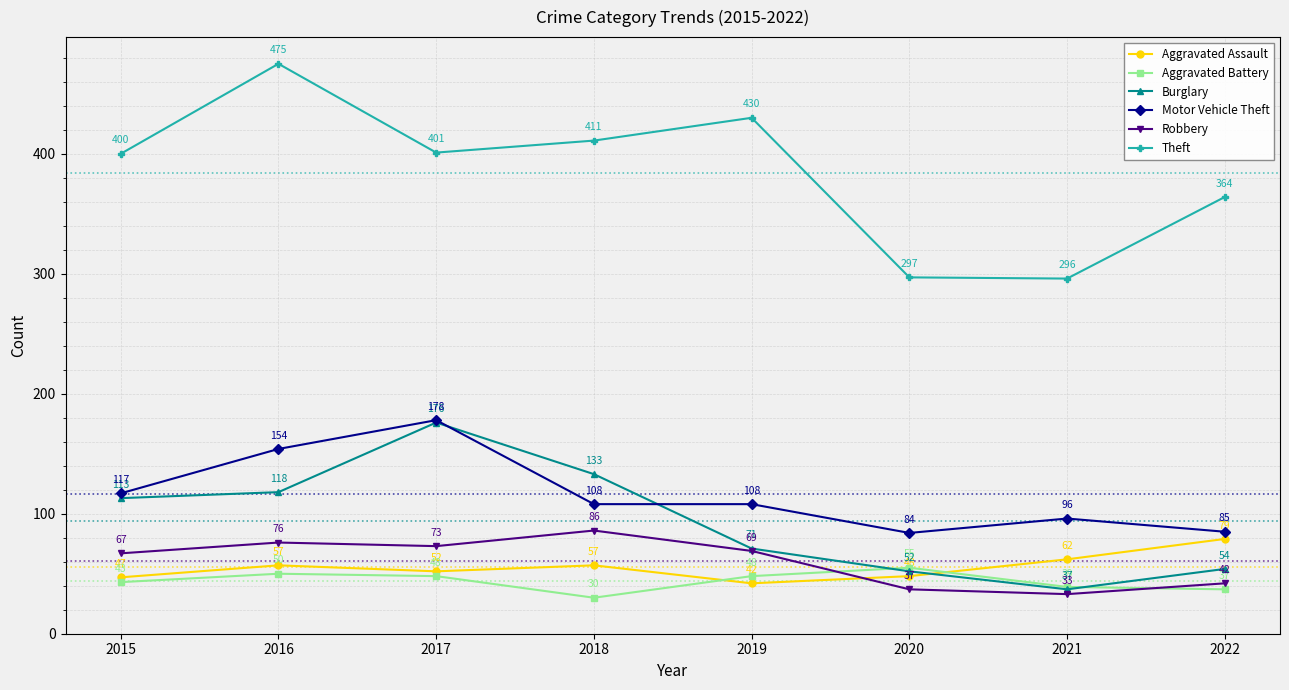

Reading right to left, list all the values displayed in this chart.

Aggravated Assault: 2022=79	2021=62	2020=48	2019=42	2018=57	2017=52	2016=57	2015=47
Aggravated Battery: 2022=37	2021=39	2020=55	2019=48	2018=30	2017=48	2016=50	2015=43
Burglary: 2022=54	2021=37	2020=52	2019=71	2018=133	2017=176	2016=118	2015=113
Motor Vehicle Theft: 2022=85	2021=96	2020=84	2019=108	2018=108	2017=178	2016=154	2015=117
Robbery: 2022=42	2021=33	2020=37	2019=69	2018=86	2017=73	2016=76	2015=67
Theft: 2022=364	2021=296	2020=297	2019=430	2018=411	2017=401	2016=475	2015=400